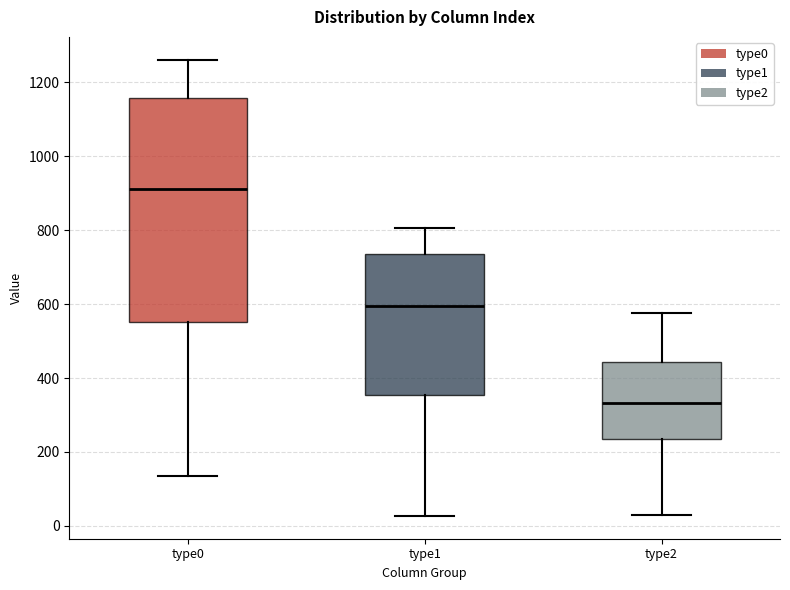

Reading left to right, read every box against the y-axis: the position of its median line, the range the box covers, and the ends of its whiskers. The values are not printed on the chart, so give them approximately, as read against the axis.

type0: median 920, box 560 to 1160, whiskers 140 to 1260
type1: median 600, box 360 to 740, whiskers 20 to 800
type2: median 340, box 240 to 440, whiskers 20 to 580